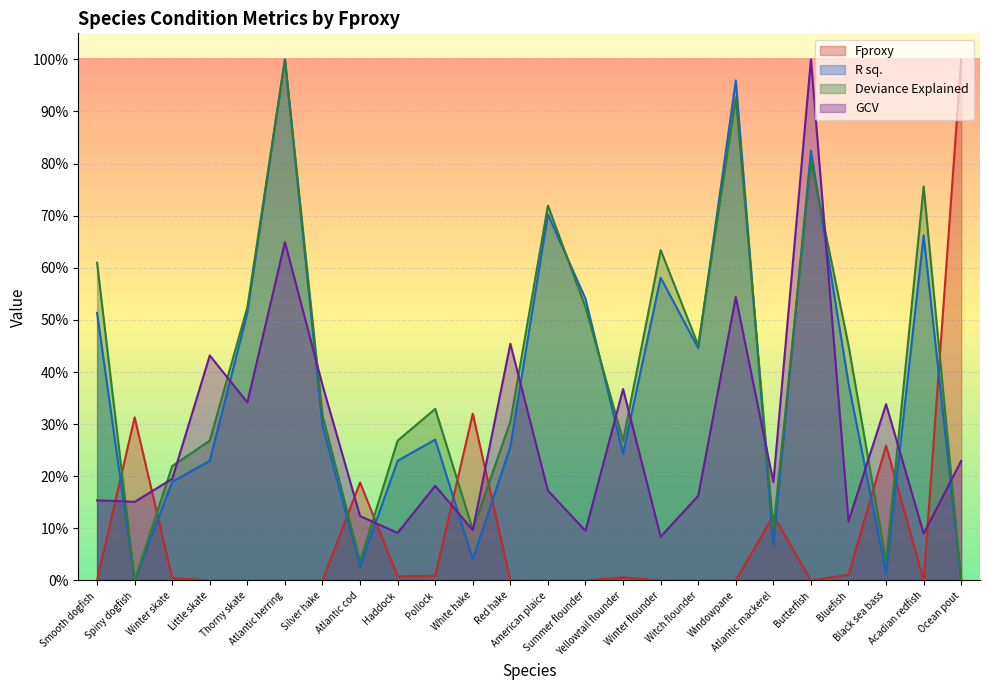

How many intersections are there between Fproxy and R sq.?

11